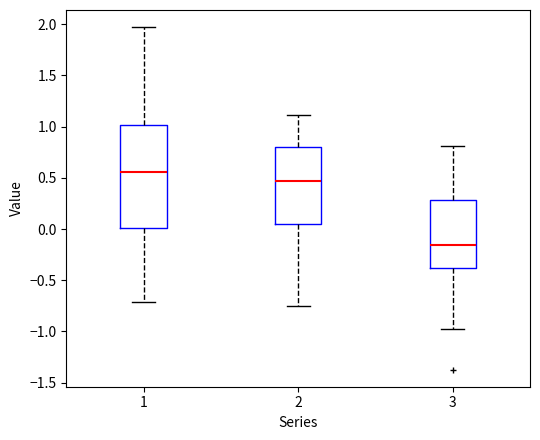

Which box has the lowest median line?

3